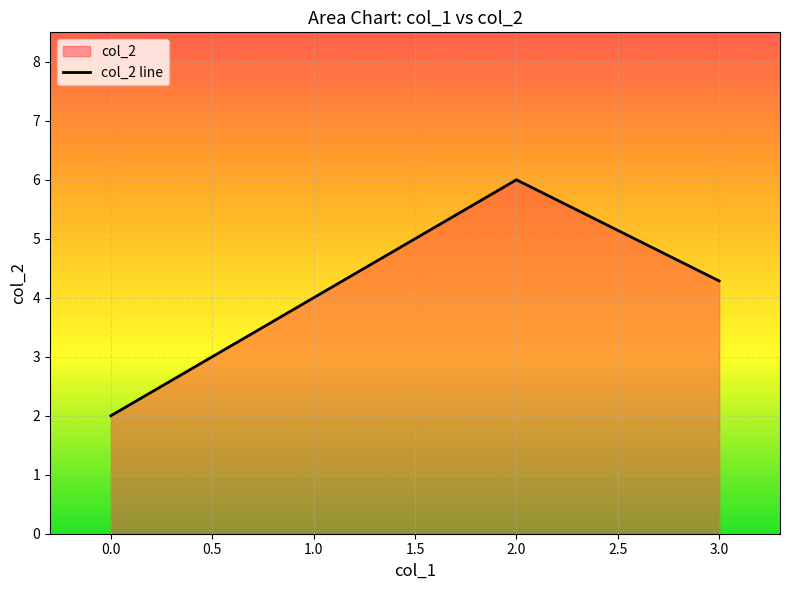

What is the difference between the maximum and minimum values?

4.0